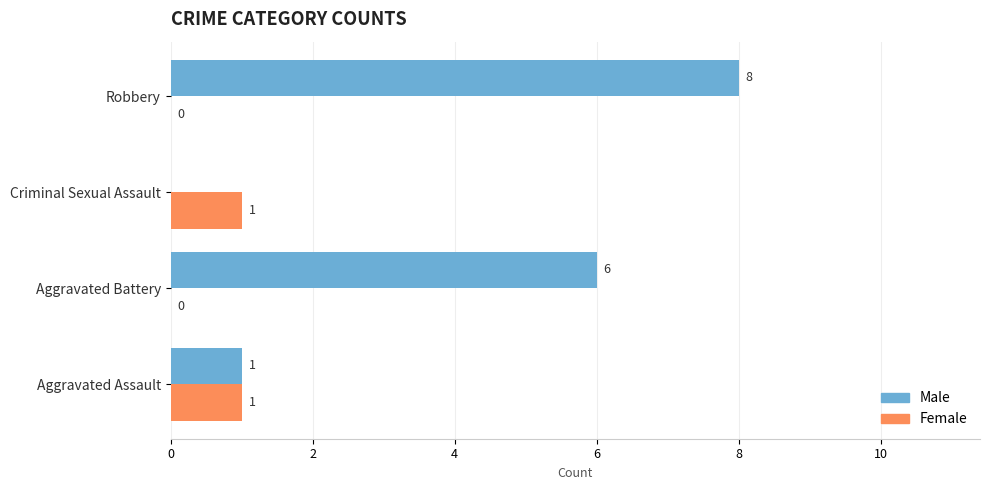

How many data points does each series have?

4